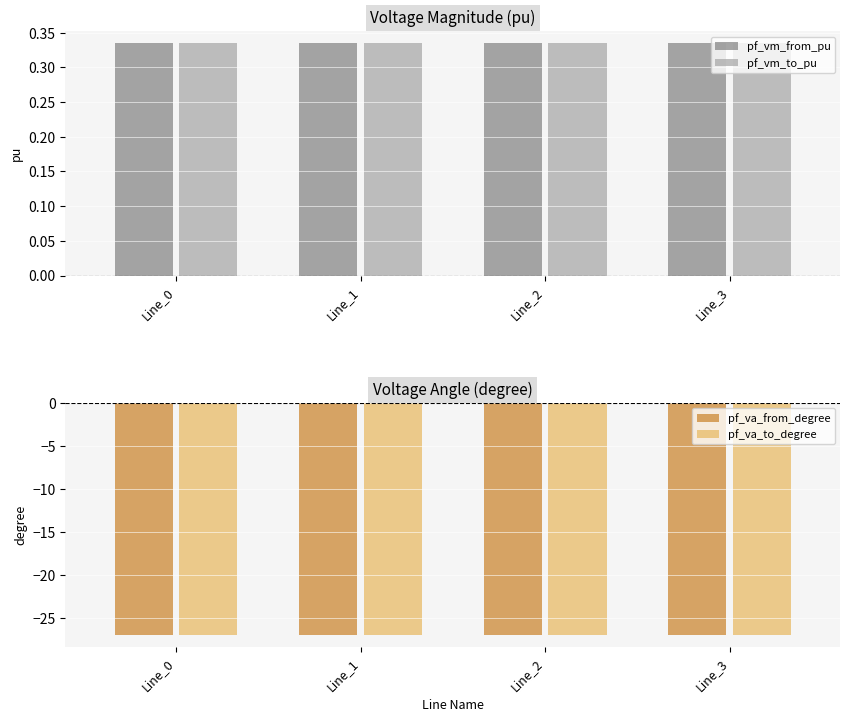

Which category has the highest value across all series?

Line_1